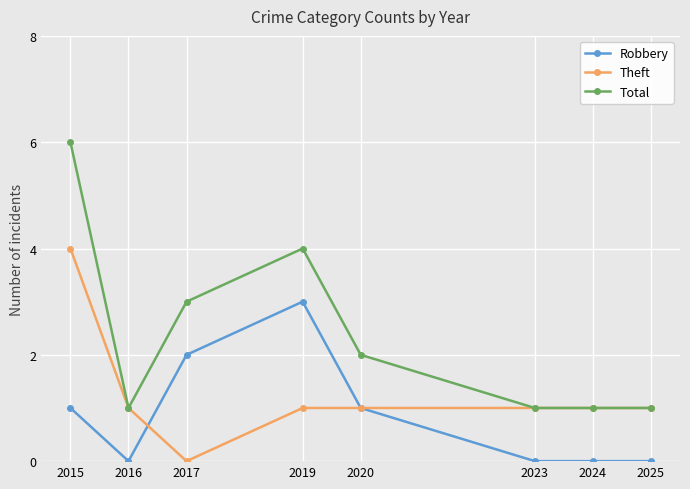

At which category does Theft reach its first local valley?

2017